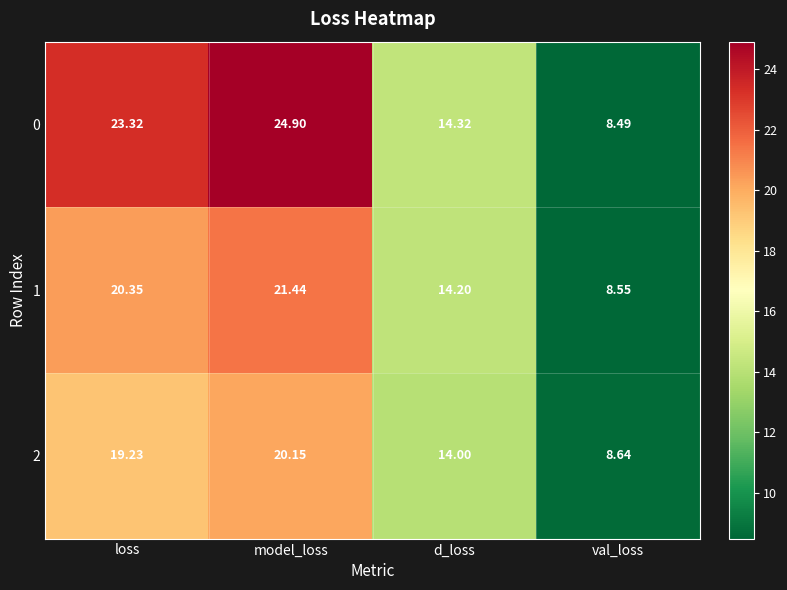

List the series in order of their overall mean, highest first.

0, 1, 2